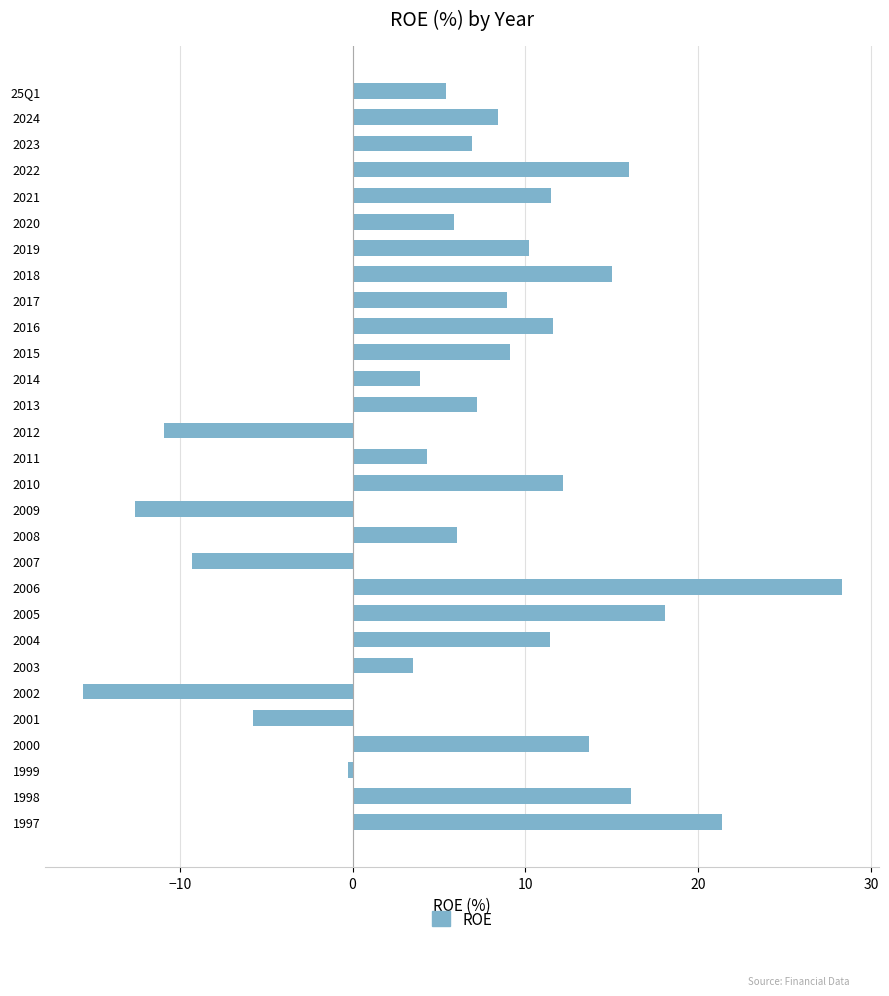

Between 2022 and 2005, which is larger?

2005